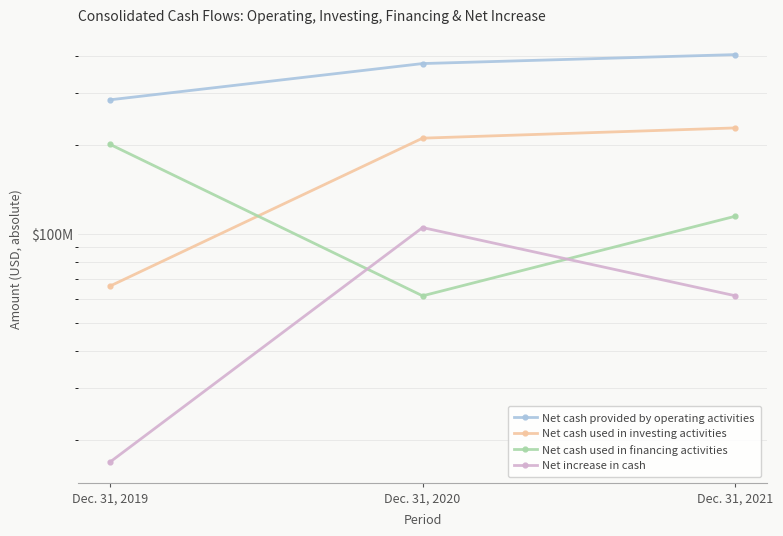

Reading left to right, list all the values displayed in this chart.

Net cash provided by operating activities: Dec. 31, 2019=284313000	Dec. 31, 2020=377374000	Dec. 31, 2021=404687000
Net cash used in investing activities: Dec. 31, 2019=66414000	Dec. 31, 2020=210845000	Dec. 31, 2021=228379000
Net cash used in financing activities: Dec. 31, 2019=201088000	Dec. 31, 2020=61599000	Dec. 31, 2021=114684000
Net increase in cash: Dec. 31, 2019=16811000	Dec. 31, 2020=104930000	Dec. 31, 2021=61624000